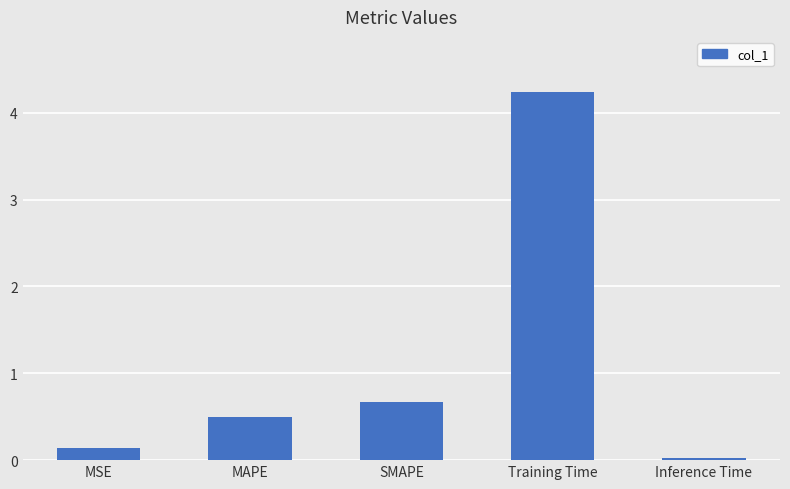

Which category has the highest value across all series?

Training Time